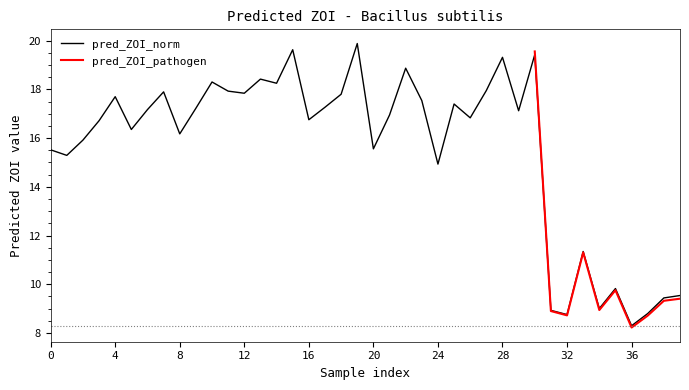

Which label corresponds to the smallest value in the chart?

36